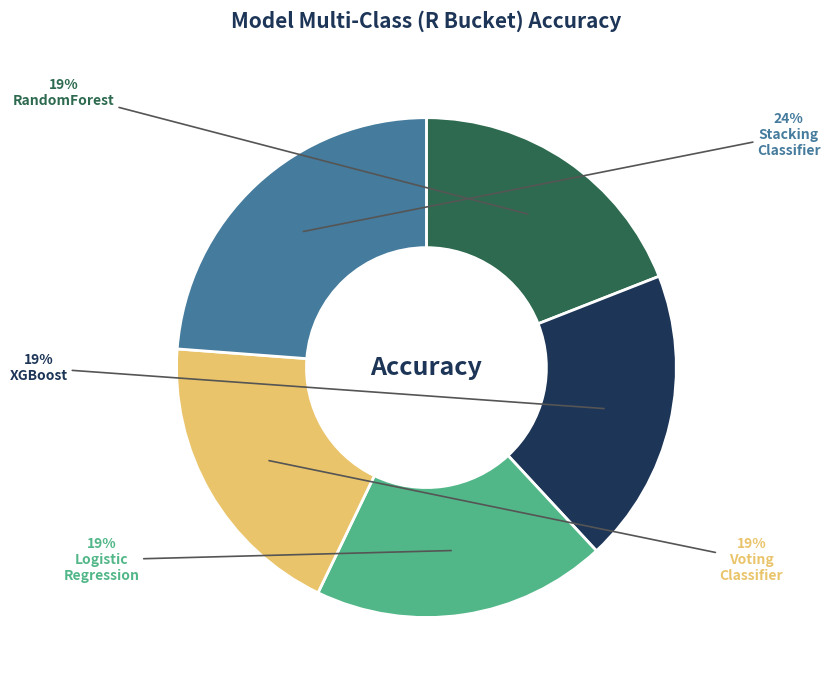

Is there any slice that represents more than half of the pie?

No